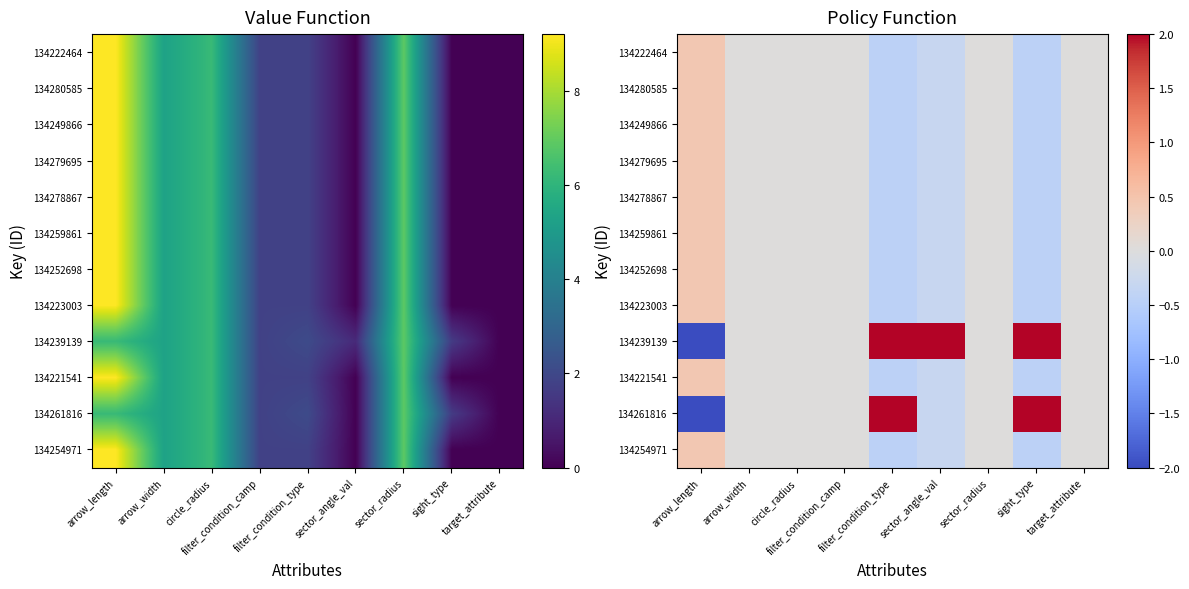

What is the minimum value for 134259861?

-0.4